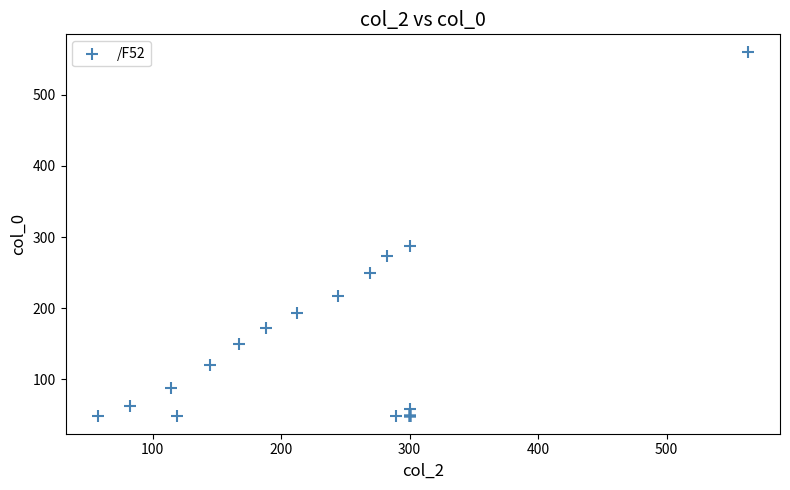

What Y value in the scatter plot is closest to 304?

287.1